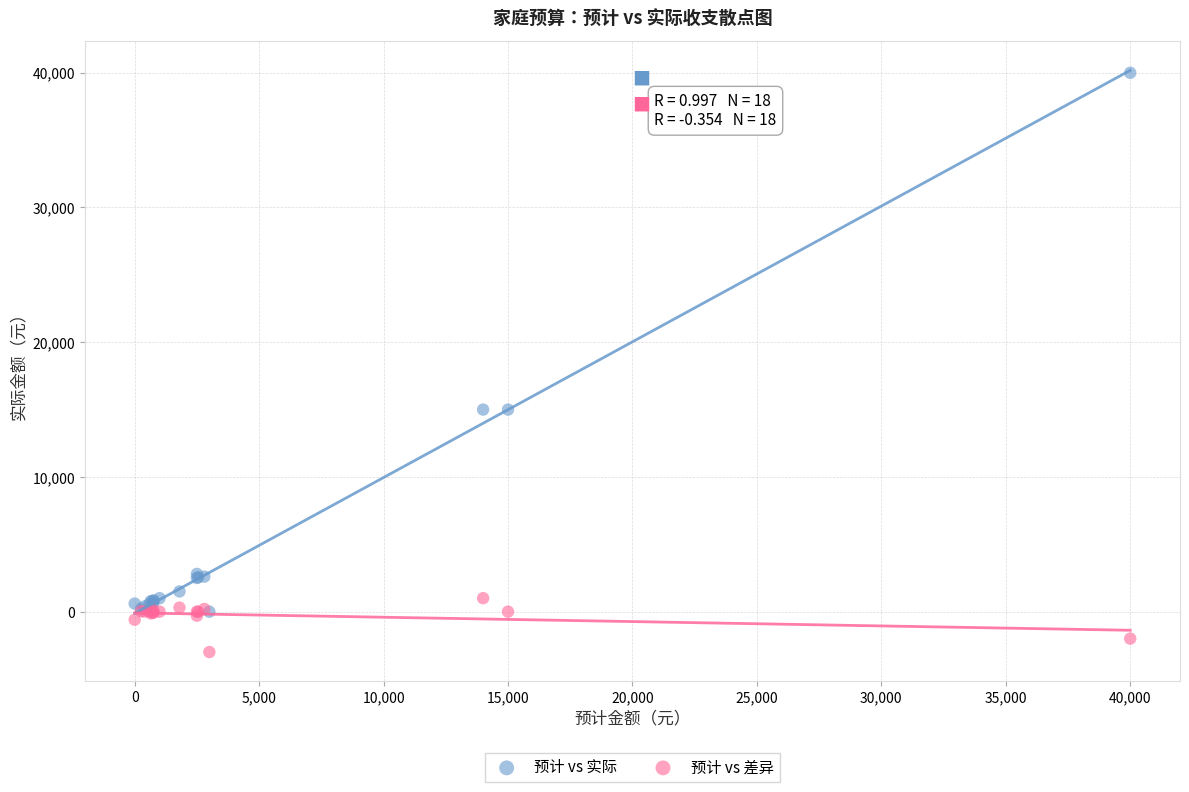

Which series reaches the minimum Y coordinate?

预计 vs 差异